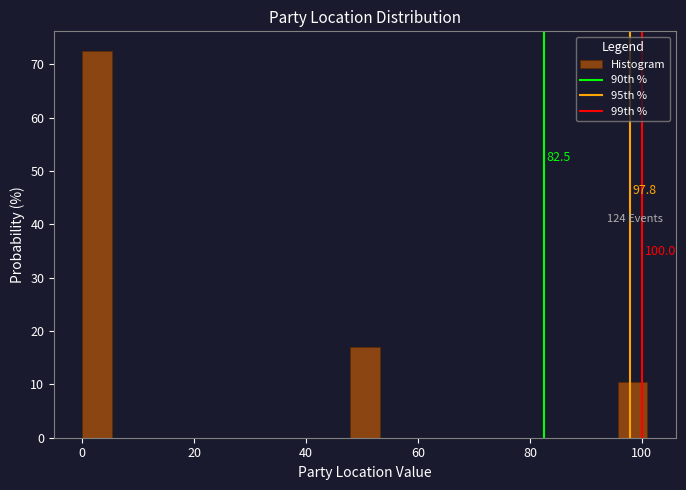

Read against the x-axis, roughly where is the centre of the tallest bar?

2